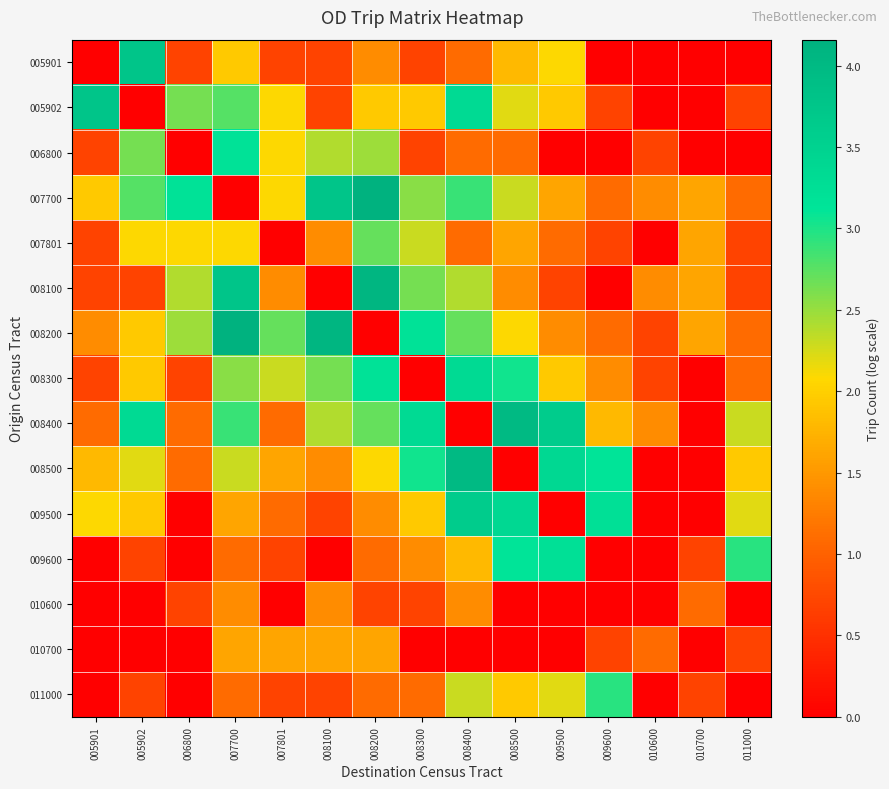

At how many categories does at least one series exceed 3?

11